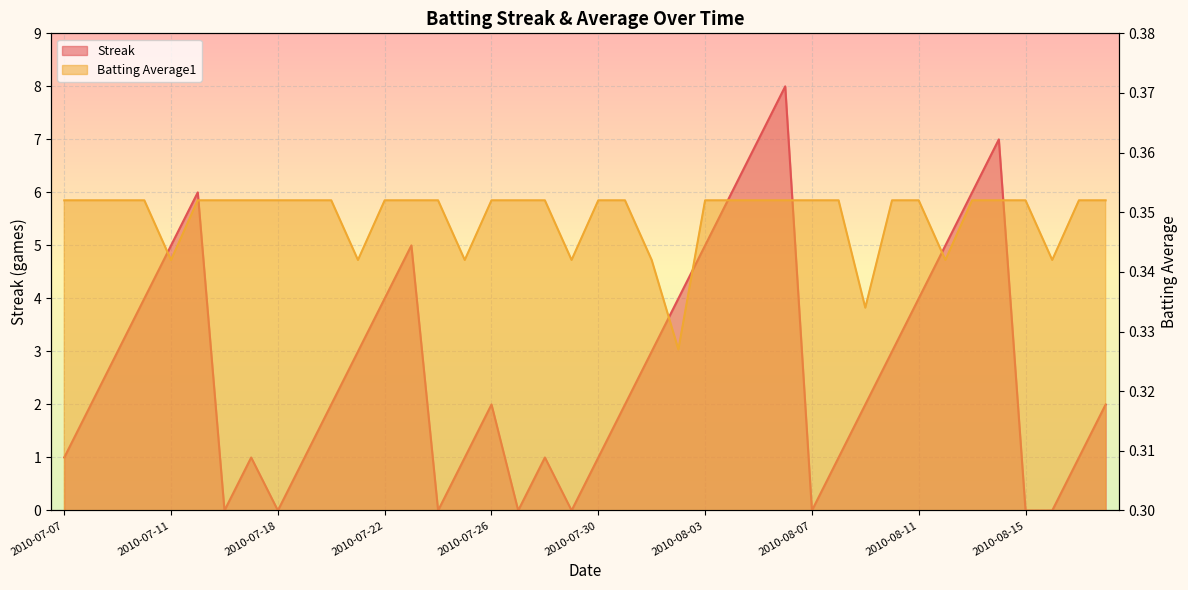

How many Batting Average1 values are between 0 and 1?

40